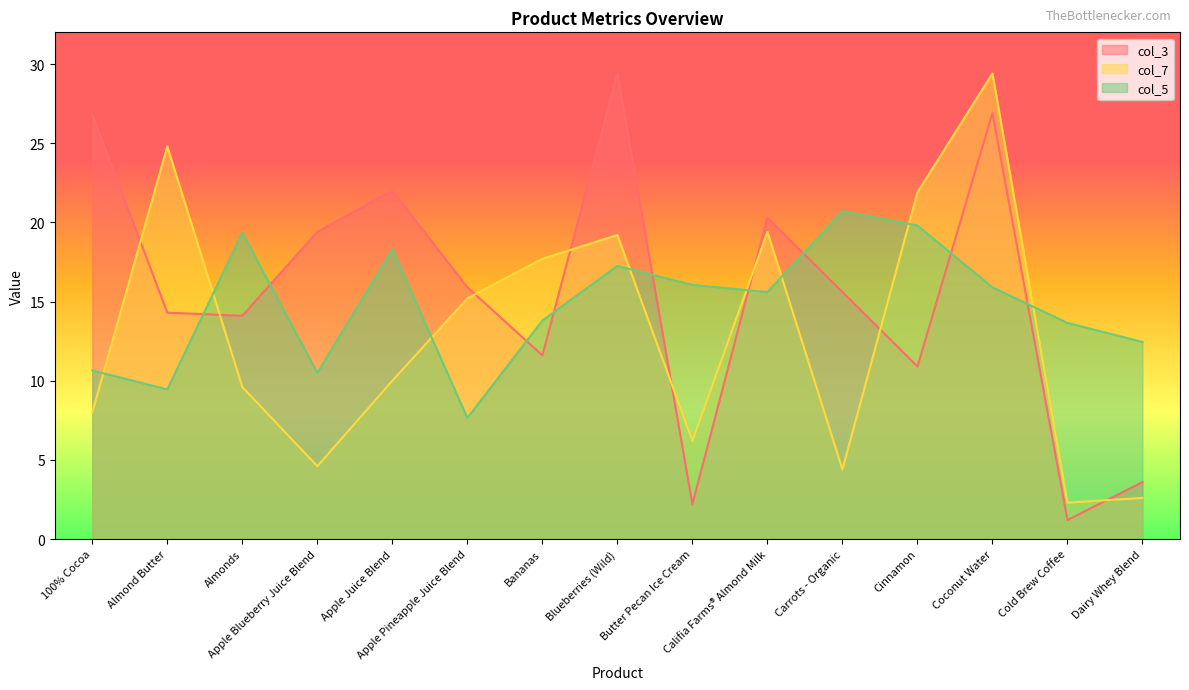

List the series in order of their peak value, highest first.

col_3, col_7, col_5